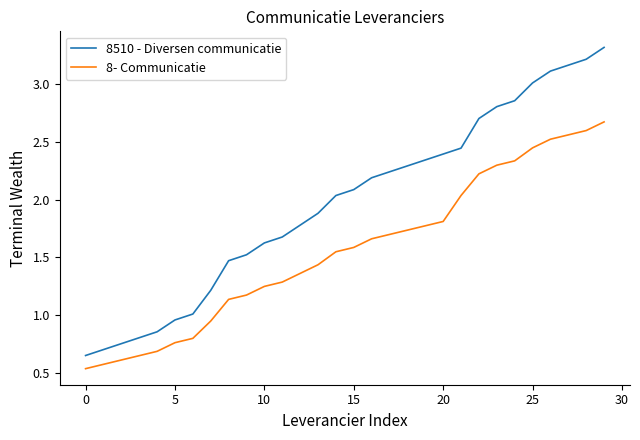

True or false: 8- Communicatie has more than 1 interior local peaks.

False